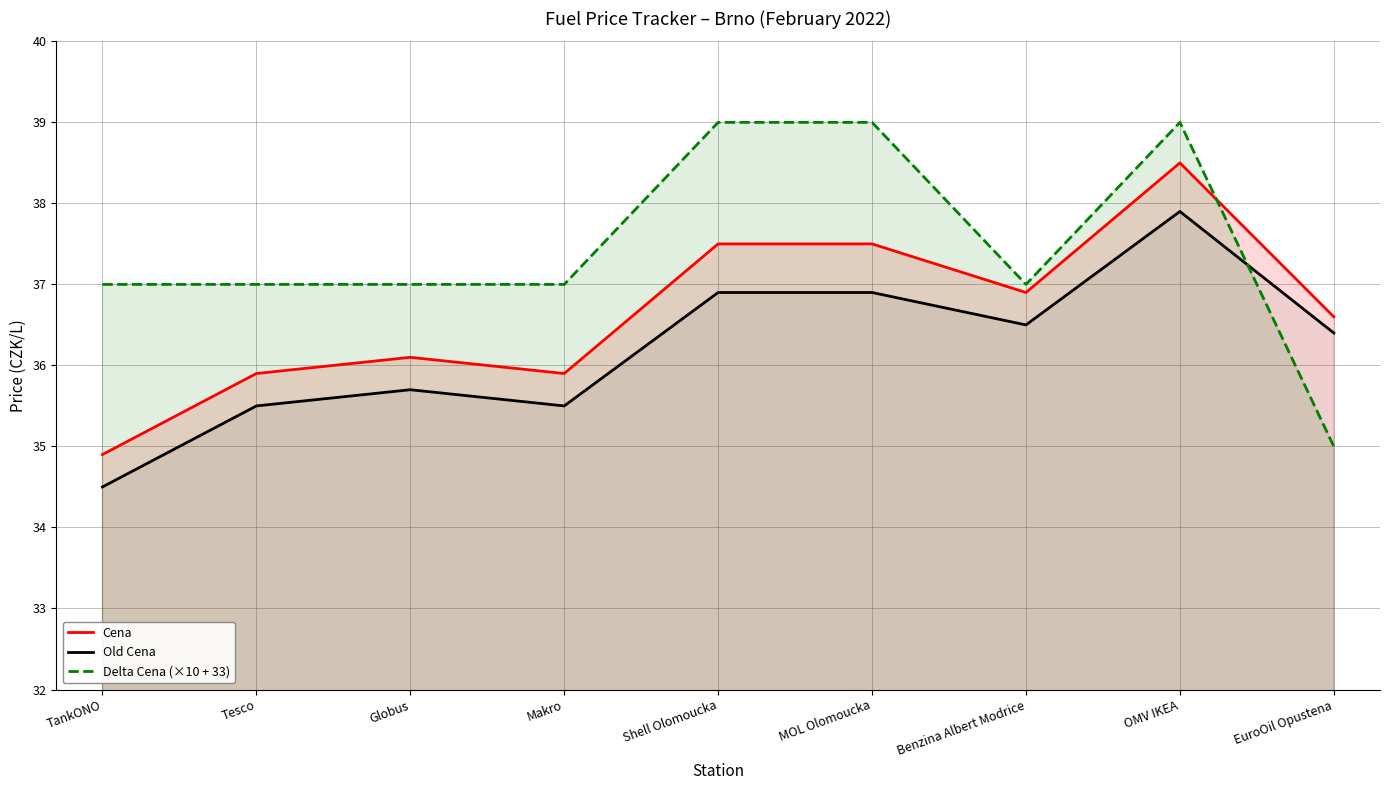

At which category is the sum across all series the highest?

OMV IKEA